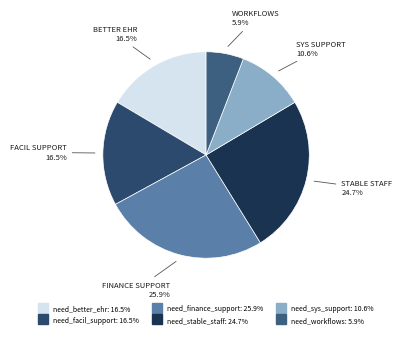

Rank the categories by value from highest to lowest.

need_finance_support, need_stable_staff, need_better_ehr, need_facil_support, need_sys_support, need_workflows